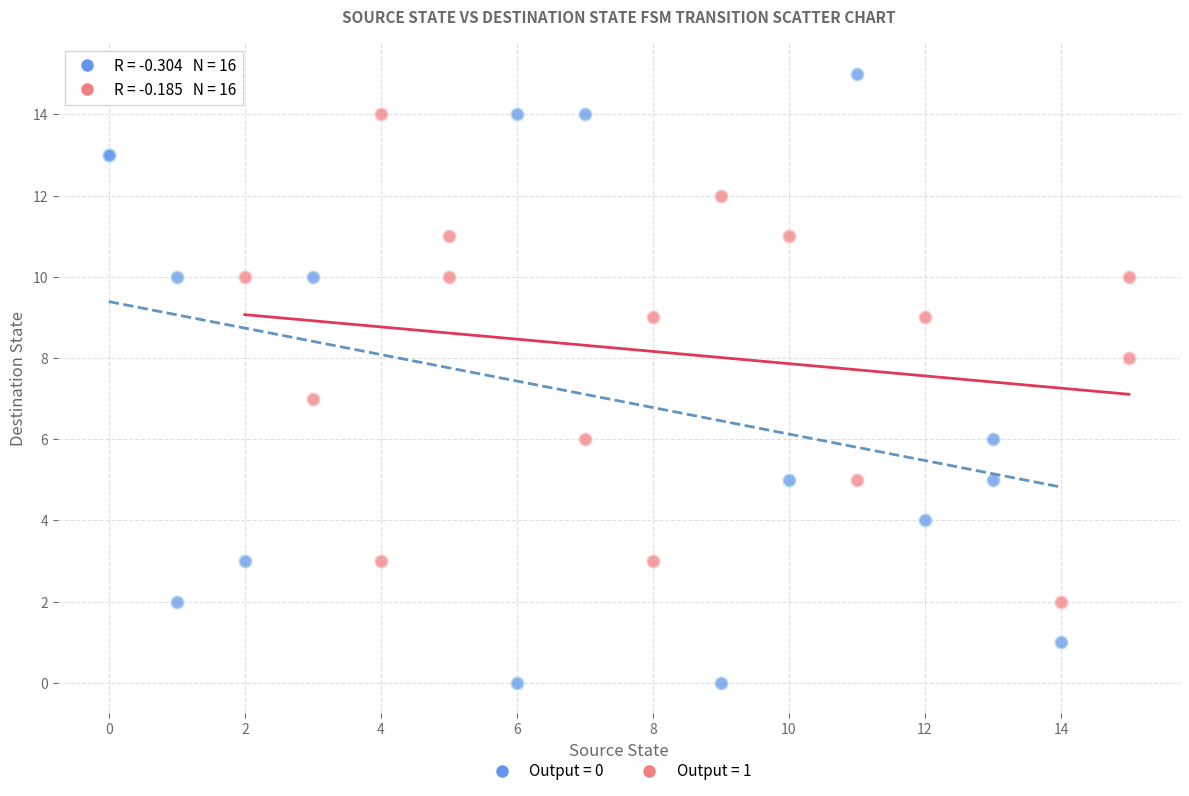

Which series contains the lowest Y value?

Output = 0